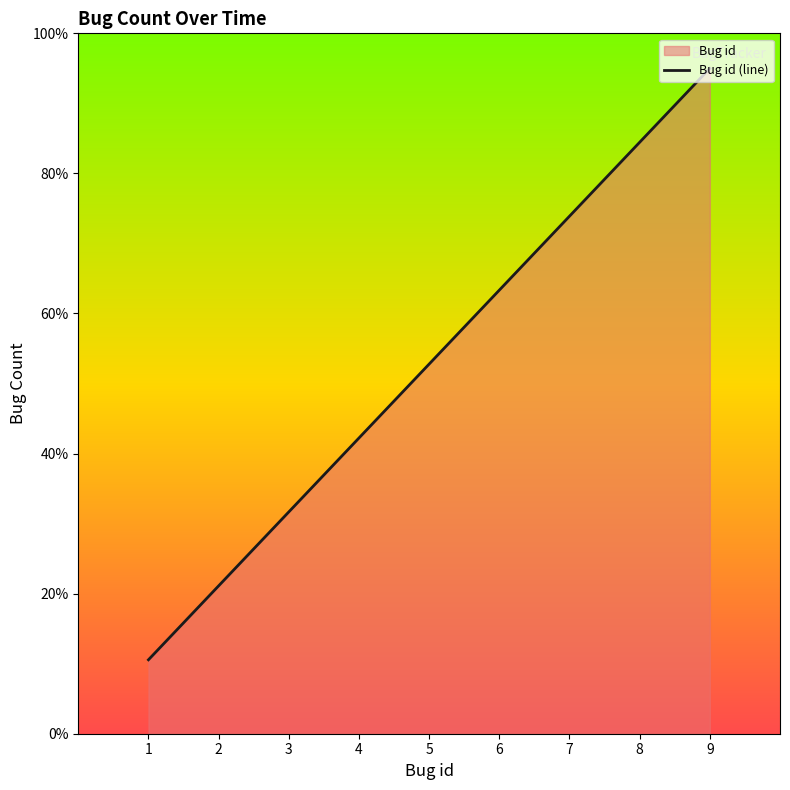

Does the chart display data point markers on the line(s)?

No